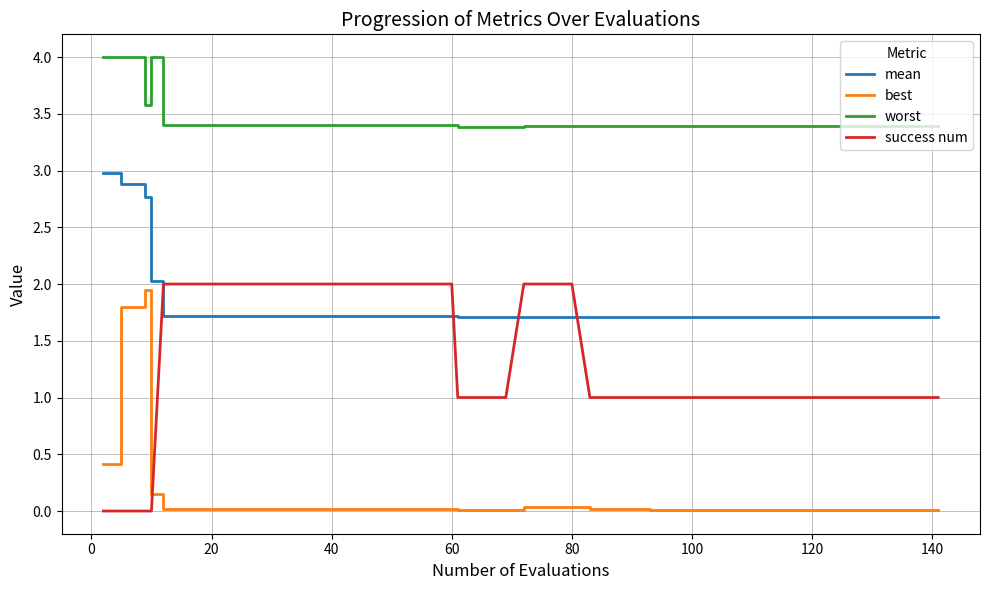

True or false: success num and worst intersect in this chart.

False